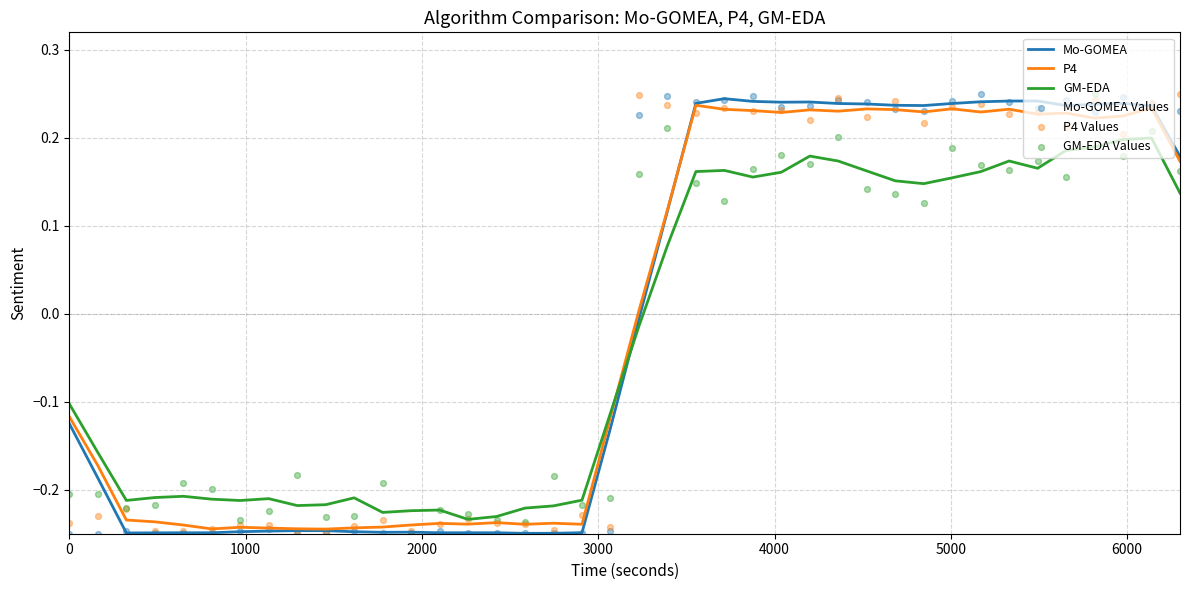

At how many categories does at least one series exceed 0?

20